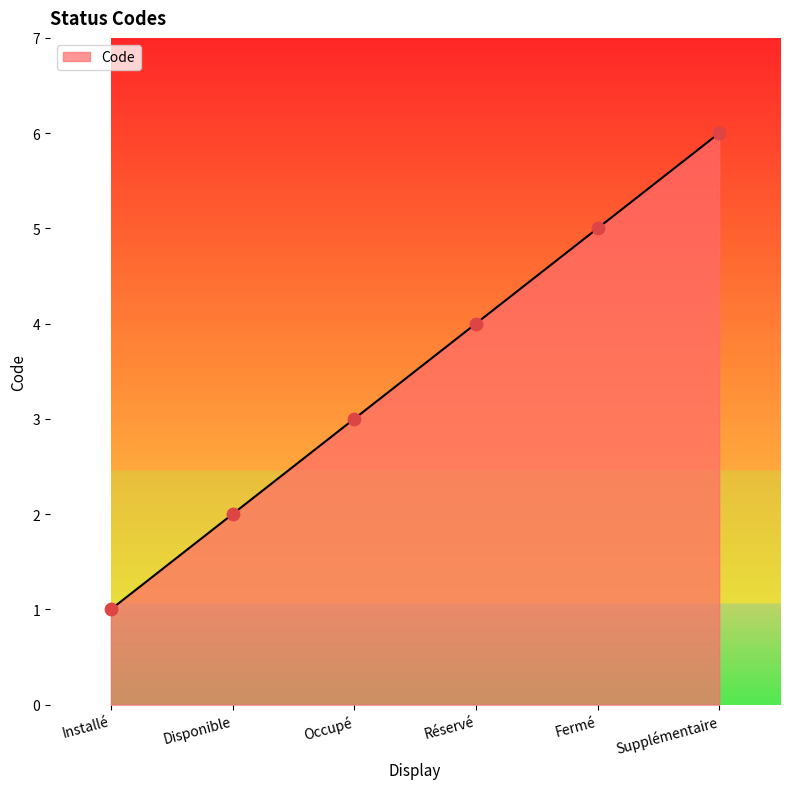

What is the ratio of the value at Disponible to the value at Supplémentaire?

0.3